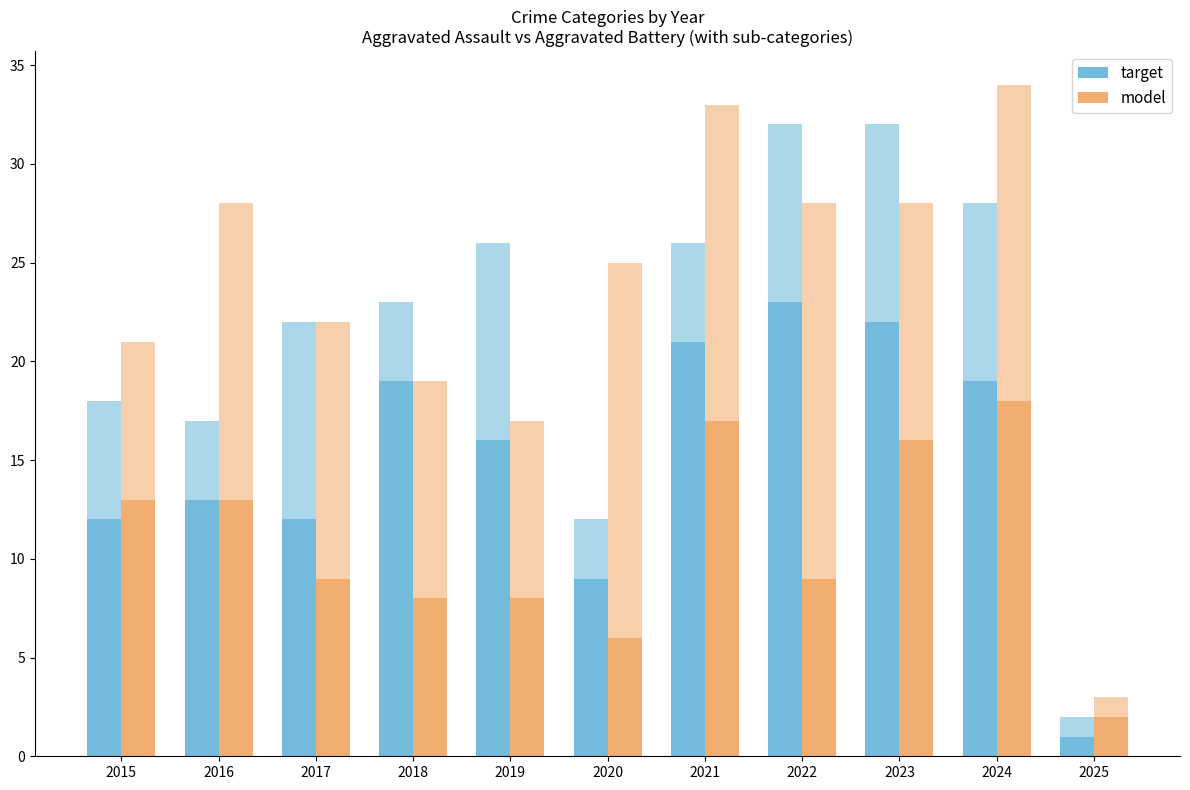

Are the bars horizontal?

No